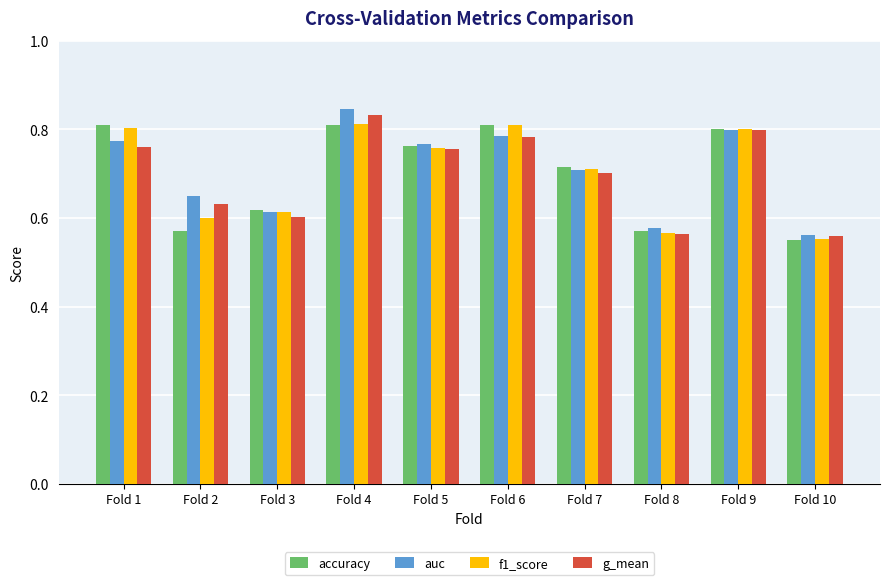

What are all the series names shown in the legend?

accuracy, auc, f1_score, g_mean